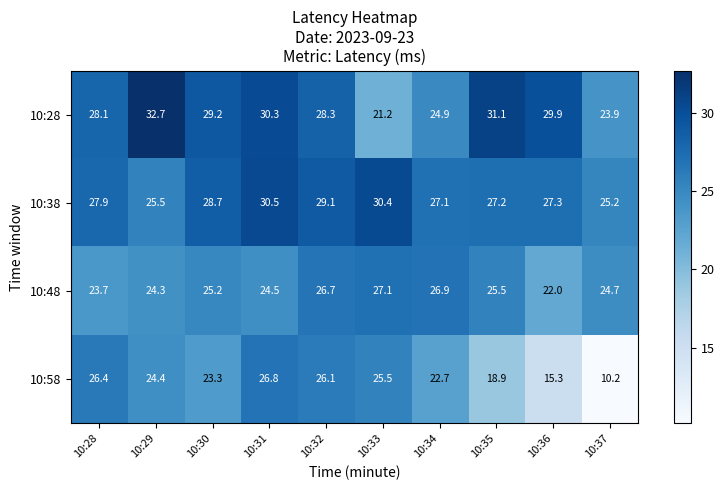

Which series has the largest total across all categories?

10:28